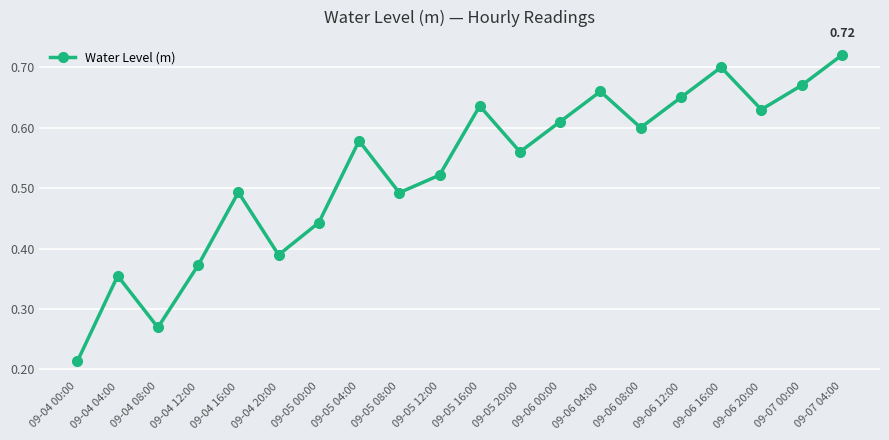

What is the change in value from 09-05 12:00 to 09-06 16:00?

+0.2